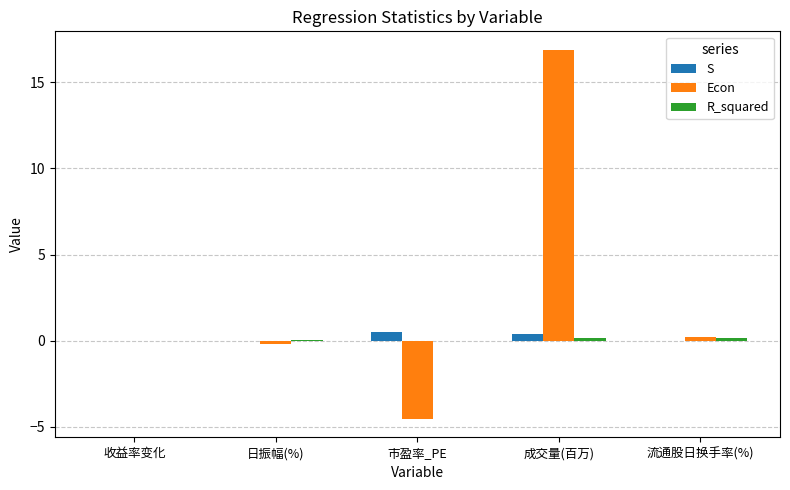

Which series has the largest total across all categories?

Econ